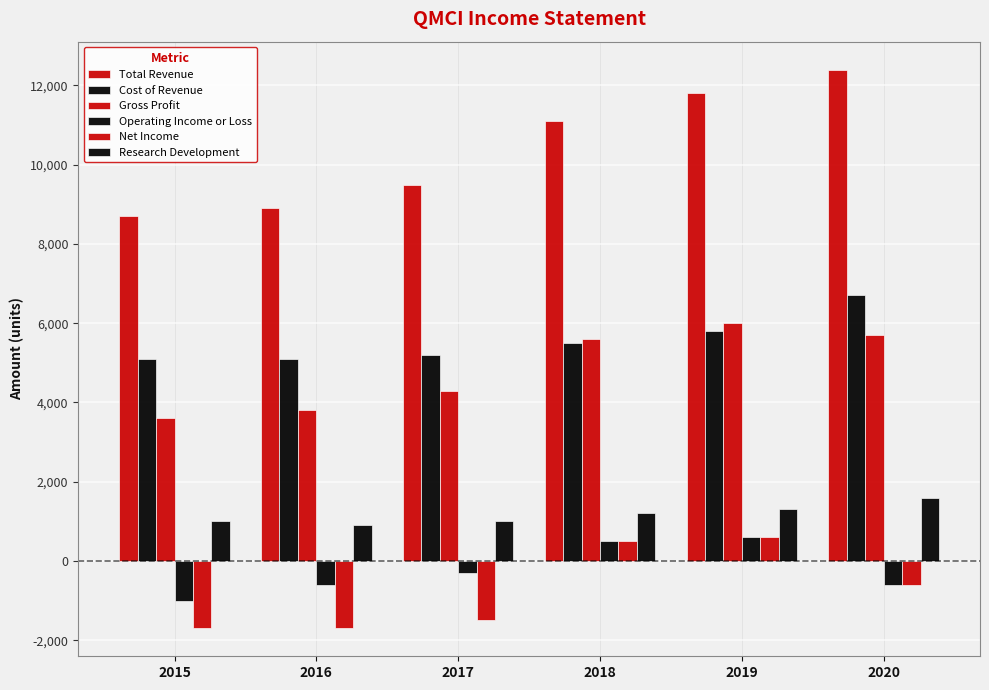

Reading left to right, extract all data points from this chart.

Total Revenue: 8700	8900	9500	11100	11800	12400
Cost of Revenue: 5100	5100	5200	5500	5800	6700
Gross Profit: 3600	3800	4300	5600	6000	5700
Operating Income or Loss: -1000	-600	-300	500	600	-600
Net Income: -1700	-1700	-1500	500	600	-600
Research Development: 1000	900	1000	1200	1300	1600